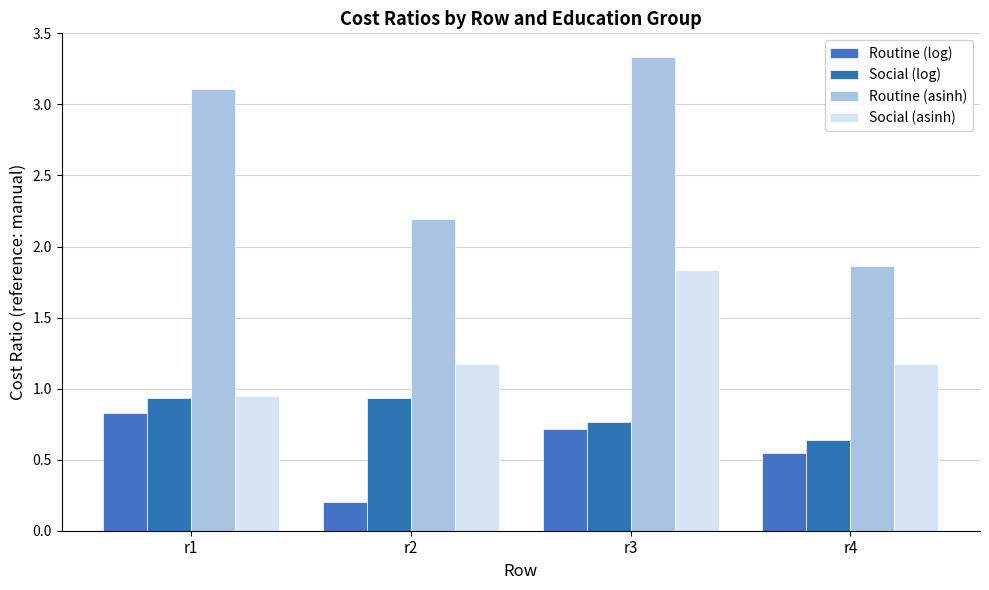

Reading left to right, list all the values displayed in this chart.

Routine (log): r1=0.8	r2=0.2	r3=0.7	r4=0.5
Social (log): r1=0.9	r2=0.9	r3=0.8	r4=0.6
Routine (asinh): r1=3.1	r2=2.2	r3=3.3	r4=1.9
Social (asinh): r1=0.9	r2=1.2	r3=1.8	r4=1.2